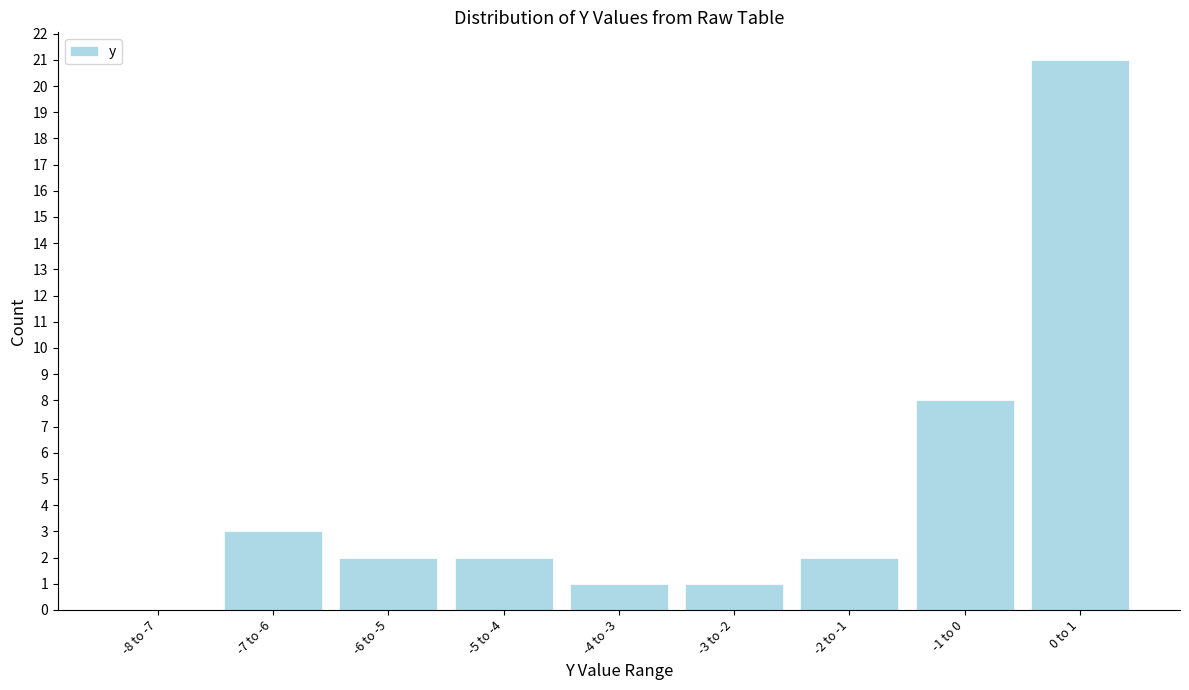

Reading right to left, what are all the values shown in this chart?

0 to 1=21	-1 to 0=8	-2 to -1=2	-3 to -2=1	-4 to -3=1	-5 to -4=2	-6 to -5=2	-7 to -6=3	-8 to -7=0